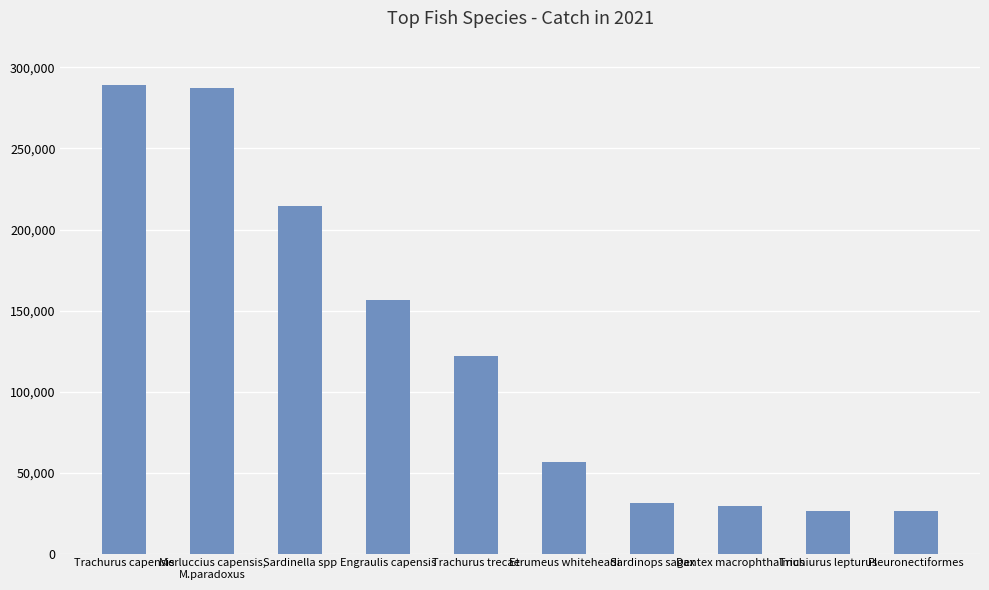

Is it true that the value at Trachurus capensis is 87431.8?

False